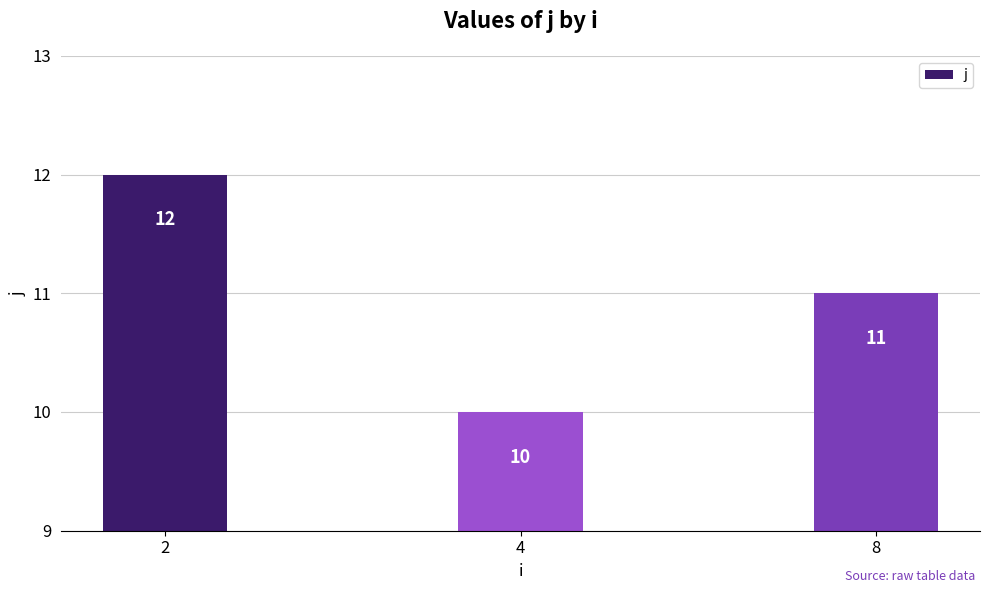

What is the change in value from 2 to 4?

-2